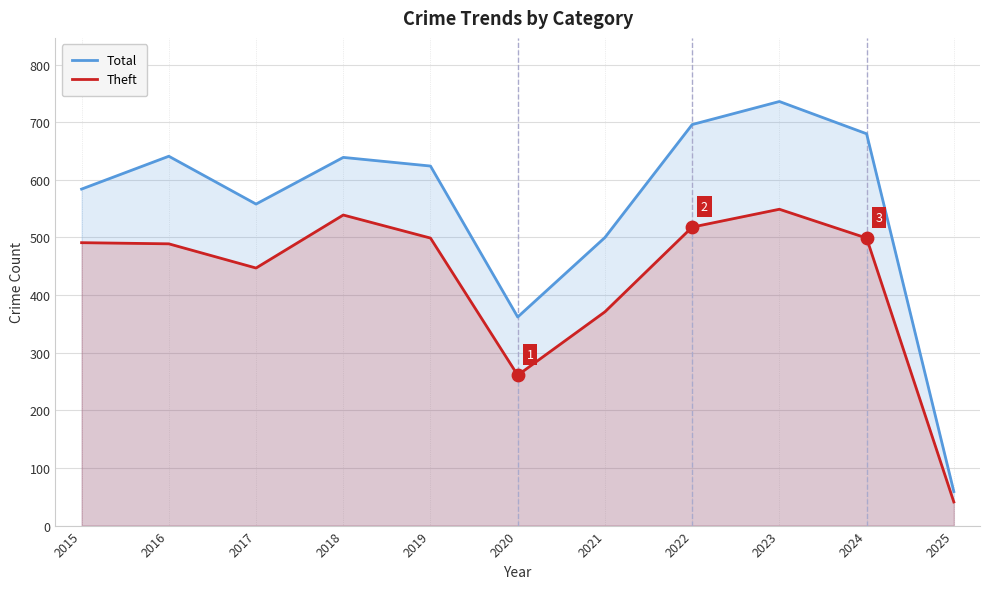

Which series reaches the minimum Y coordinate?

Theft